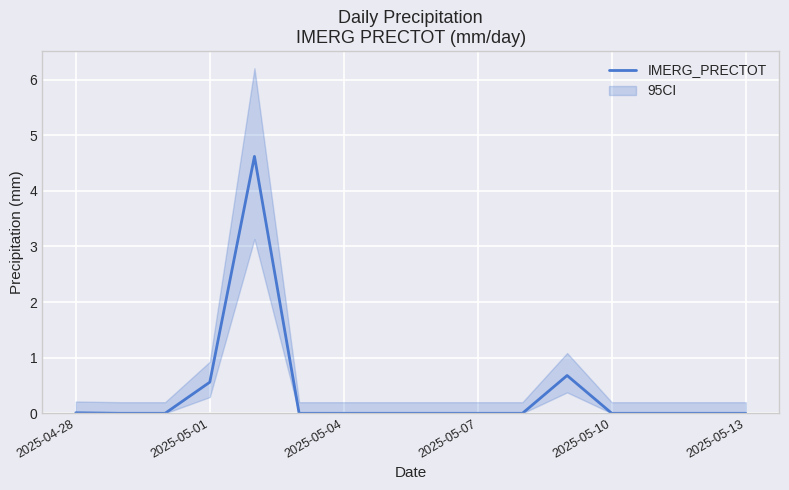

The value of IMERG_PRECTOT at 2025-04-28 is 0.0. True or false?

True